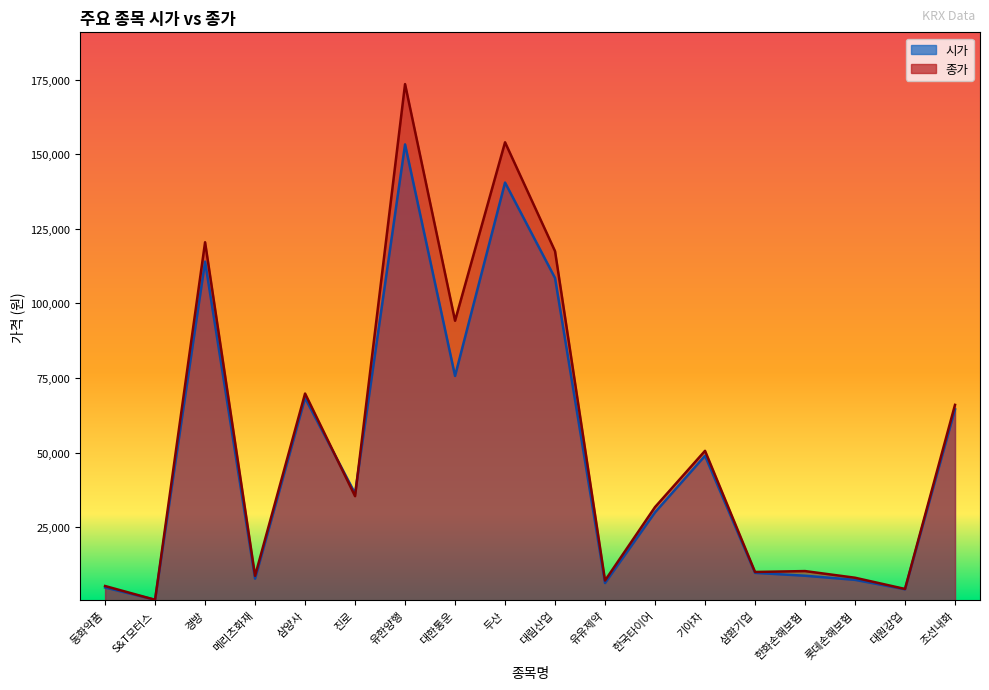

At which category is the sum across all series the highest?

유한양행